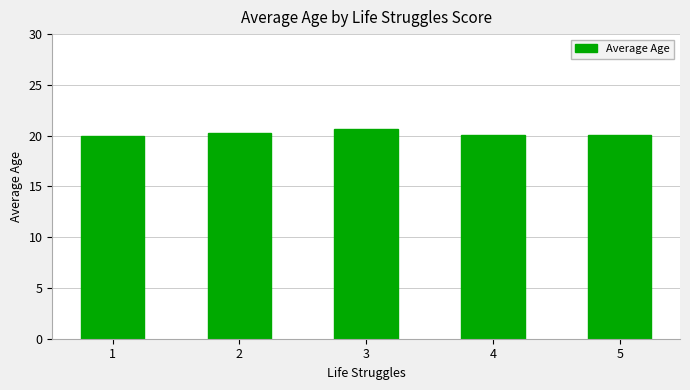

True or false: the data shows 20.3 at 2.

True